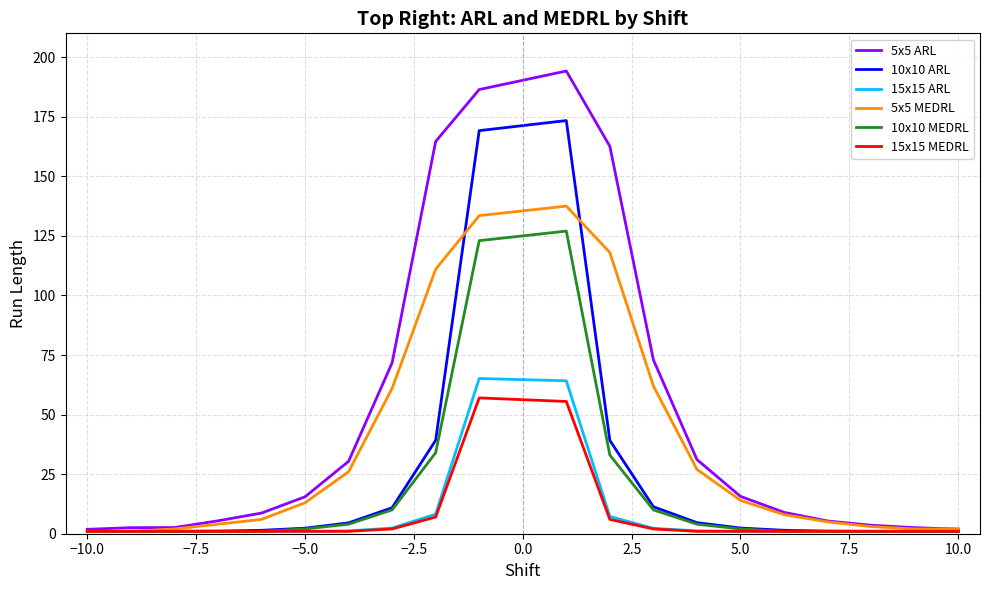

Which series has the largest total across all categories?

5x5 ARL